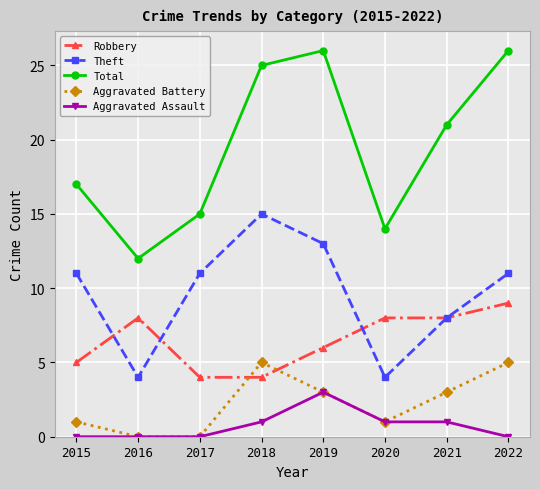

What is the difference between the second highest and second lowest values in the Aggravated Assault series?

1